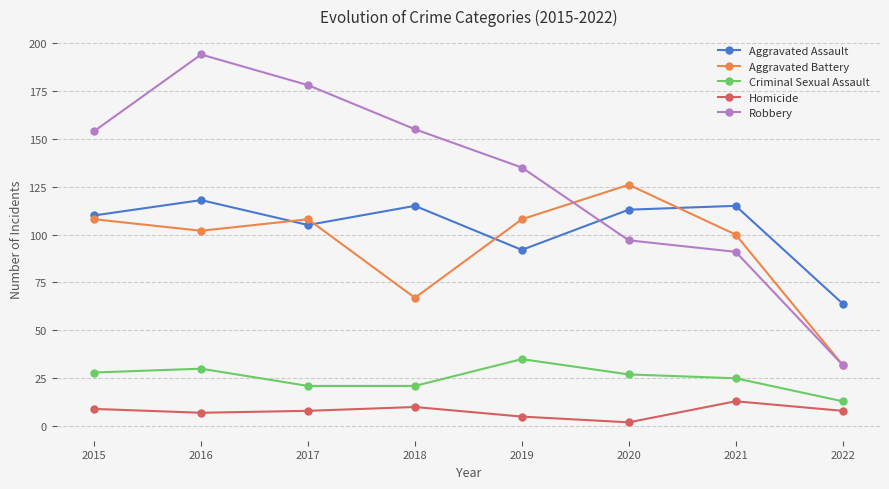

What is the maximum value shown in the chart?

194